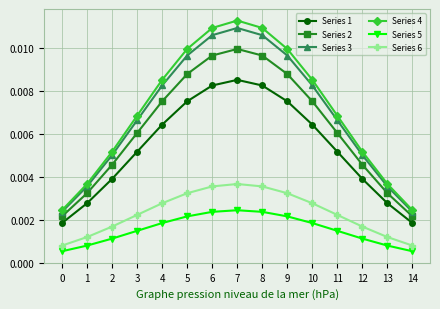

How many lines are shown in the chart?

6